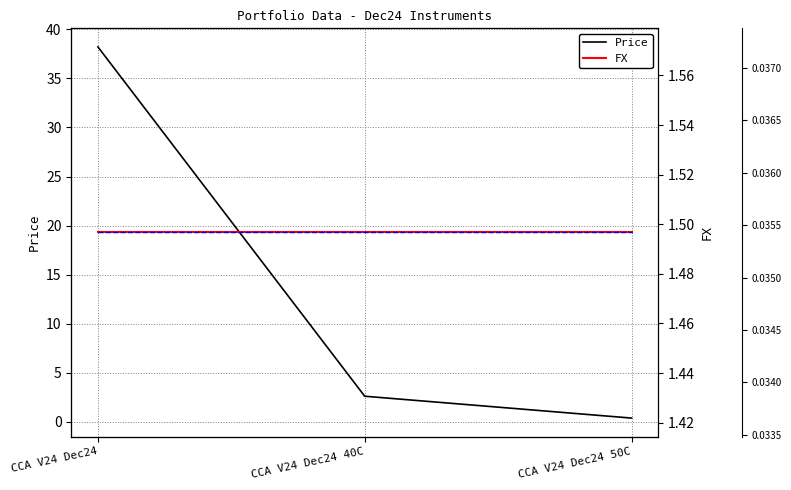

Which series changed the most between CCA V24 Dec24 40C and CCA V24 Dec24 50C?

Price